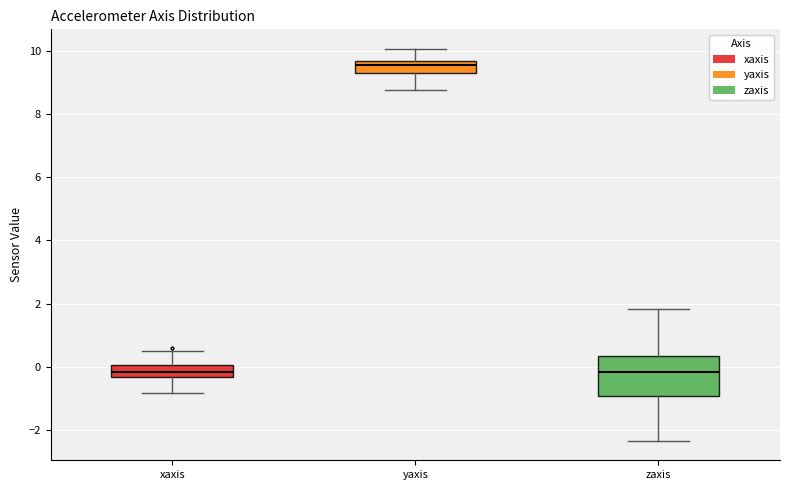

Reading left to right, read every box against the y-axis: the position of its median line, the range the box covers, and the ends of its whiskers. The values are not printed on the chart, so give them approximately, as read against the axis.

xaxis: median -0.2, box -0.4 to 0.0, whiskers -0.8 to 0.6
yaxis: median 9.6 (inside the box), box 9.2 to 9.6, whiskers 8.8 to 10.0
zaxis: median -0.2, box -1.0 to 0.4, whiskers -2.4 to 1.8